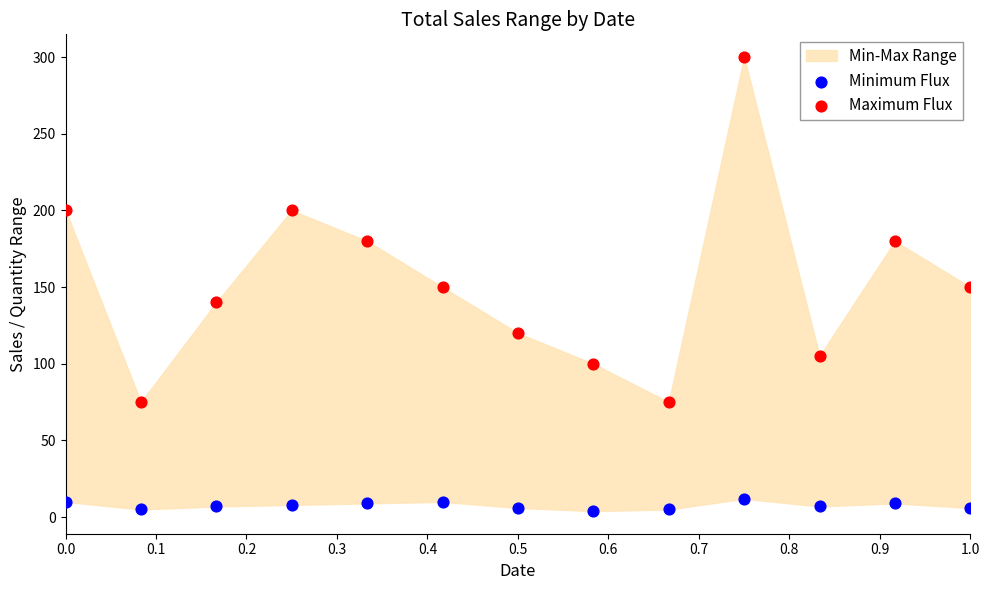

Which series reaches the minimum Y coordinate?

Minimum Flux